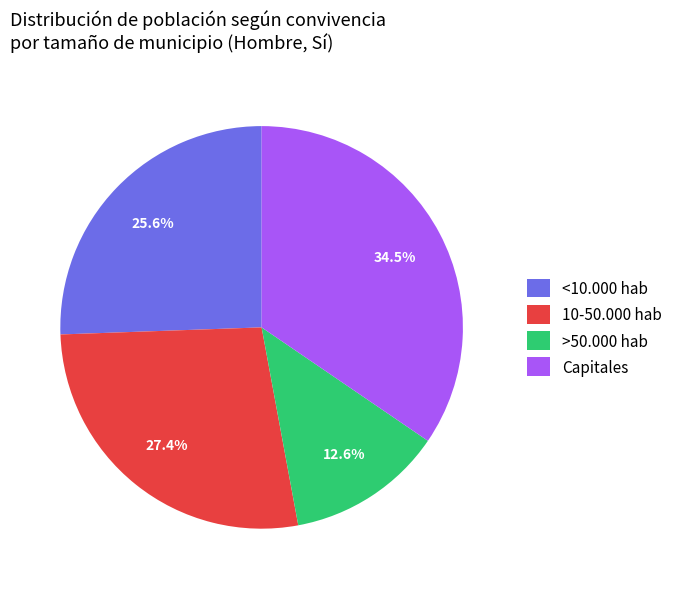

To the nearest percent, what is the difference between the largest and smallest slice percentages?

22%